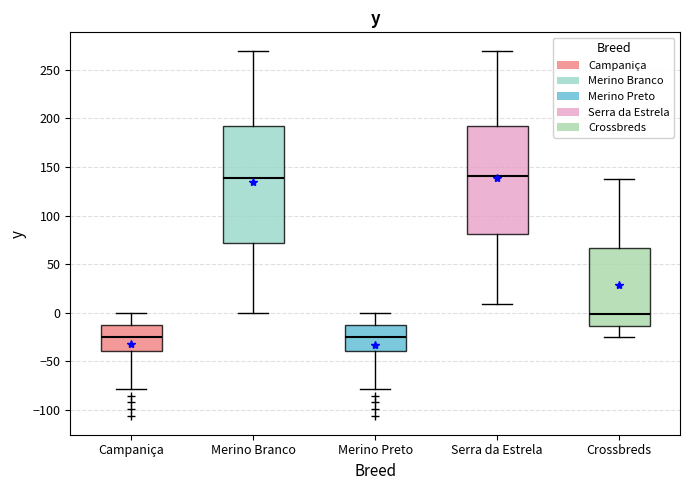

Which box is the tallest, from its lower edge to its upper edge?

Merino Branco